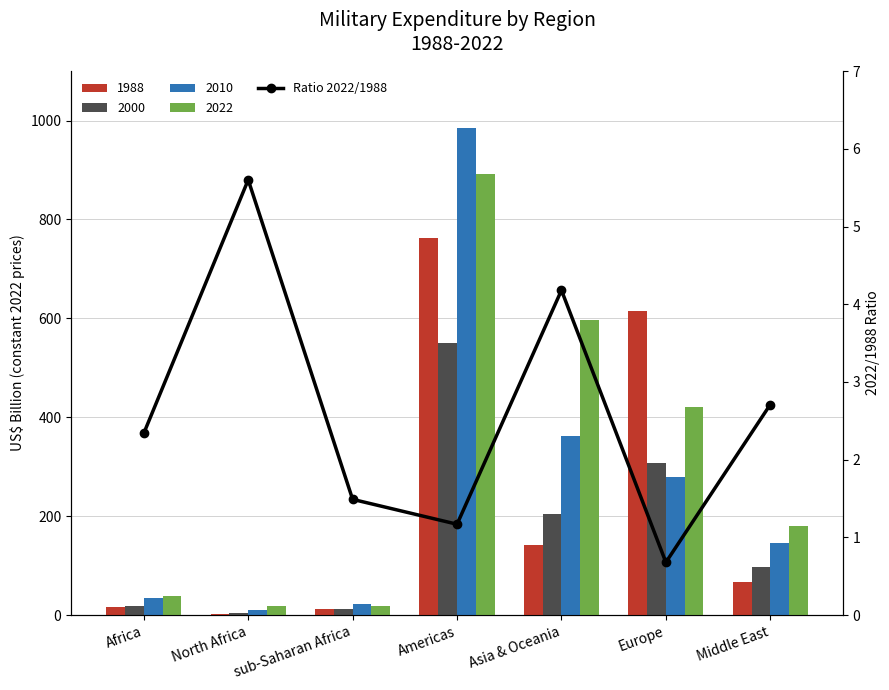

Which category has the highest value across all series?

North Africa